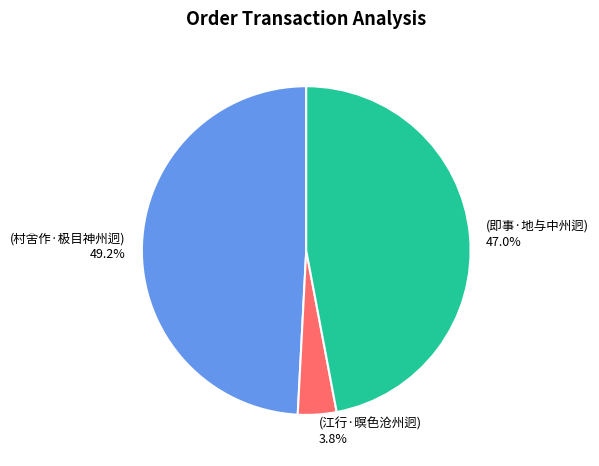

Is there a majority slice in this chart?

No